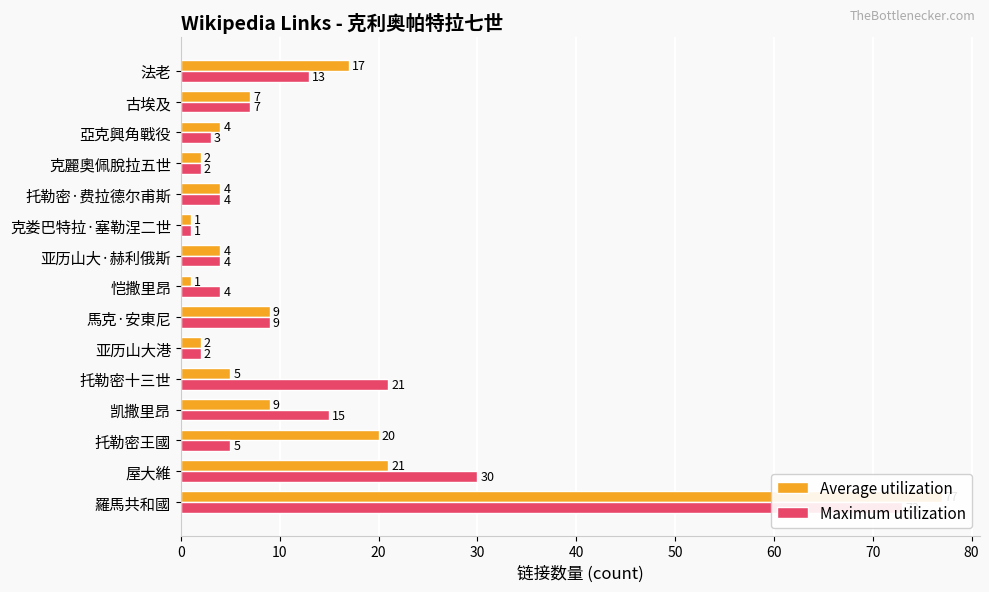

The Maximum utilization series shows 12 at 馬克·安東尼. True or false?

False